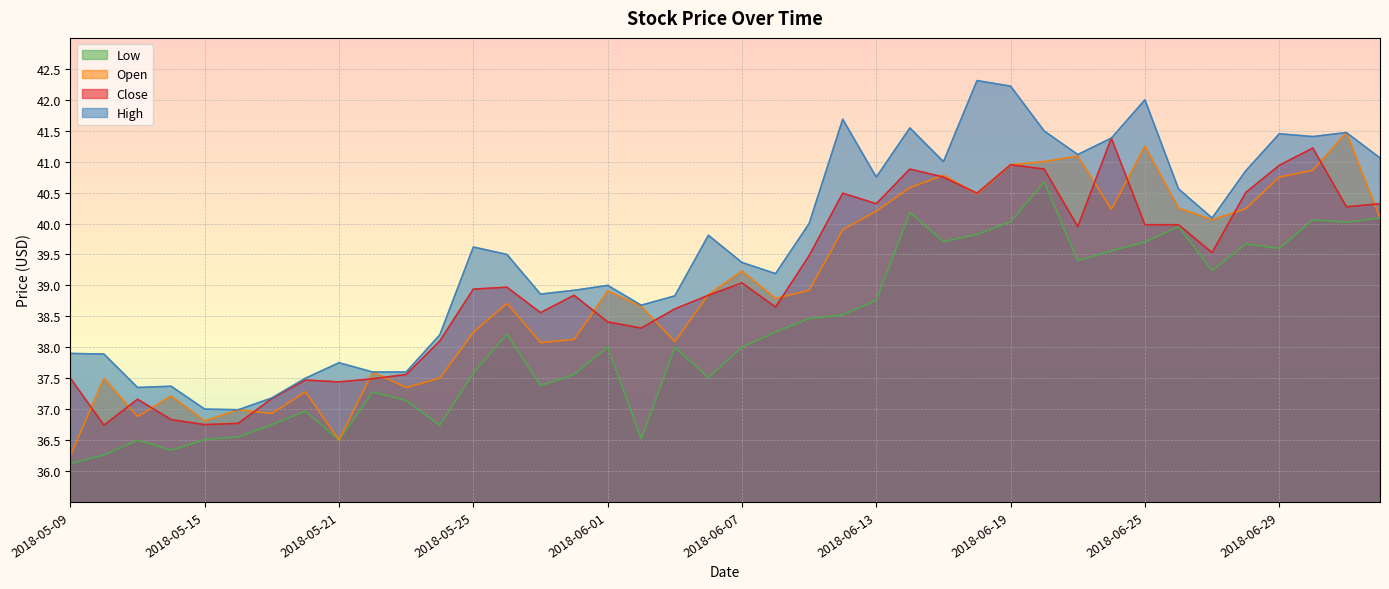

What is the total value across all series at 2018-07-05?

161.6